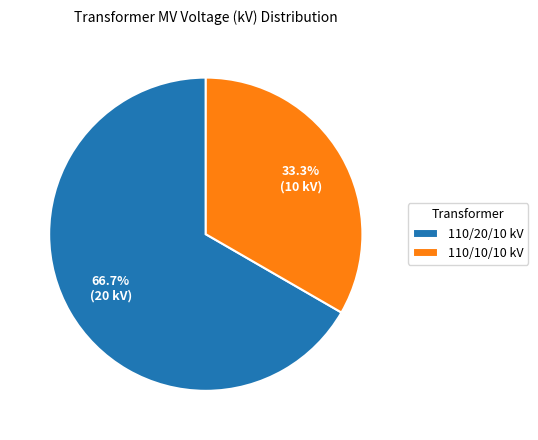

Does 110/20/10 kV represent more than half of the total?

Yes